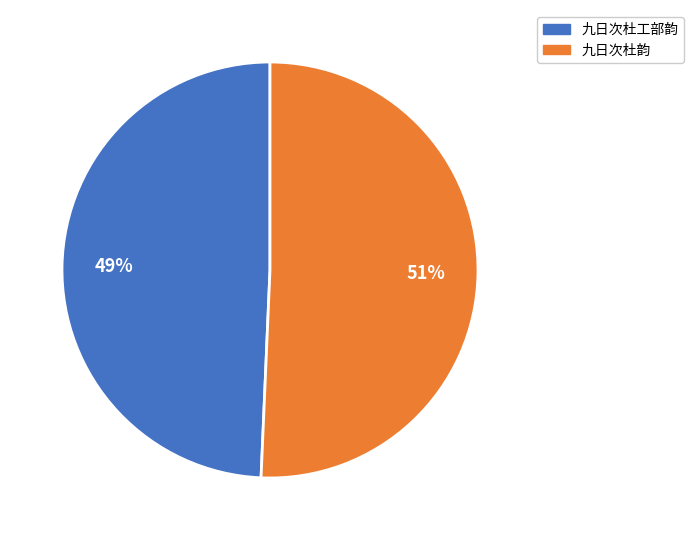

True or false: 九日次杜韵 accounts for 51% of the total.

True